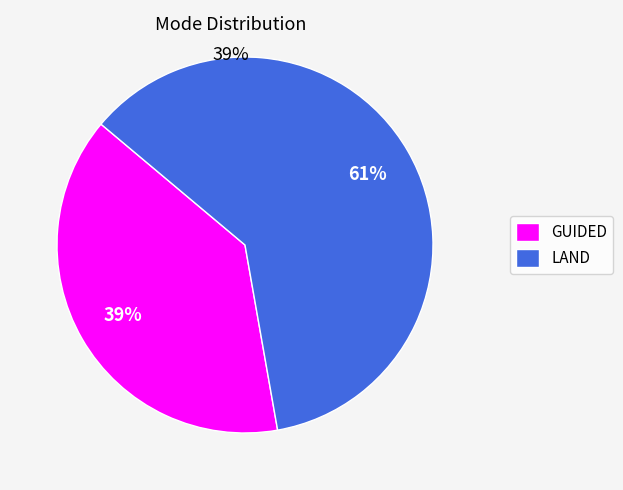

What is the largest slice in the pie chart?

LAND